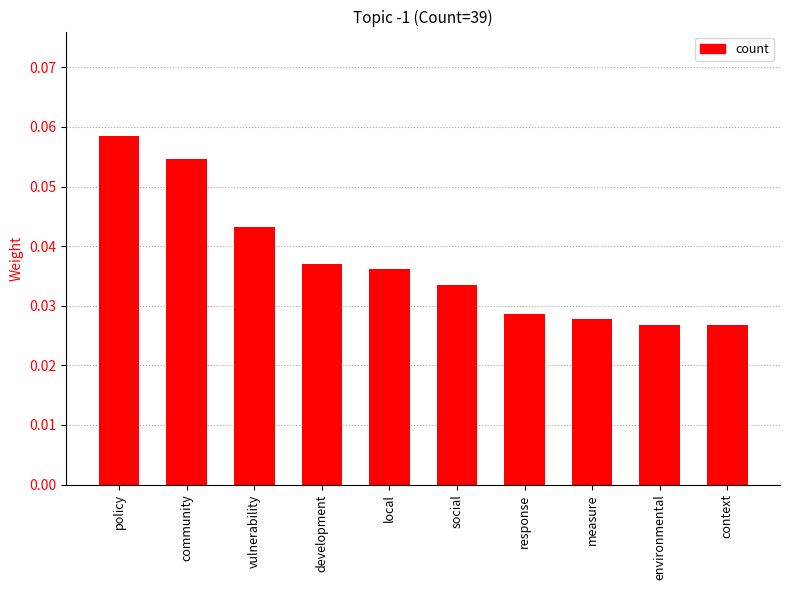

What is the label of the 6th bar from the right?

local